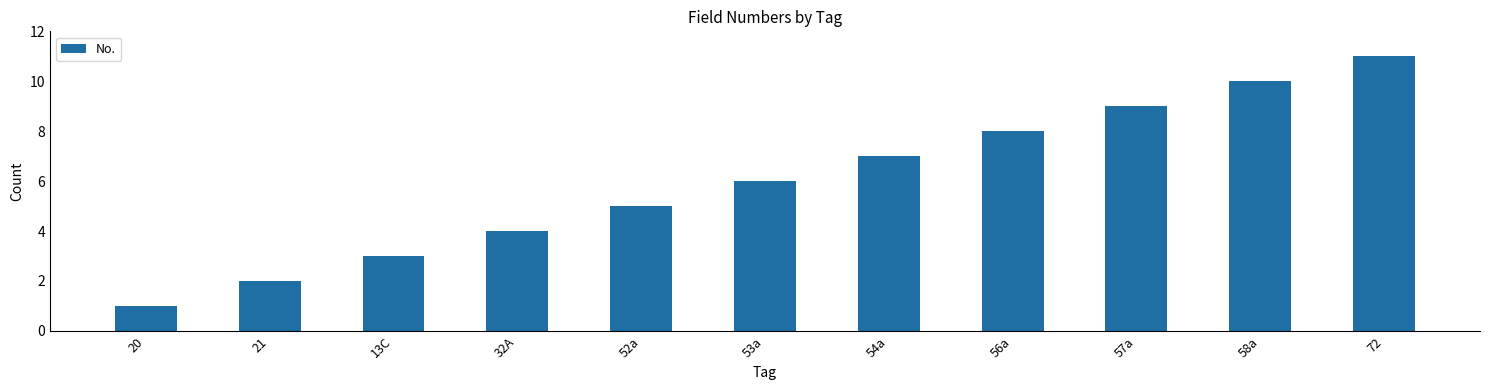

List the labels in order of value, largest first.

72, 58a, 57a, 56a, 54a, 53a, 52a, 32A, 13C, 21, 20